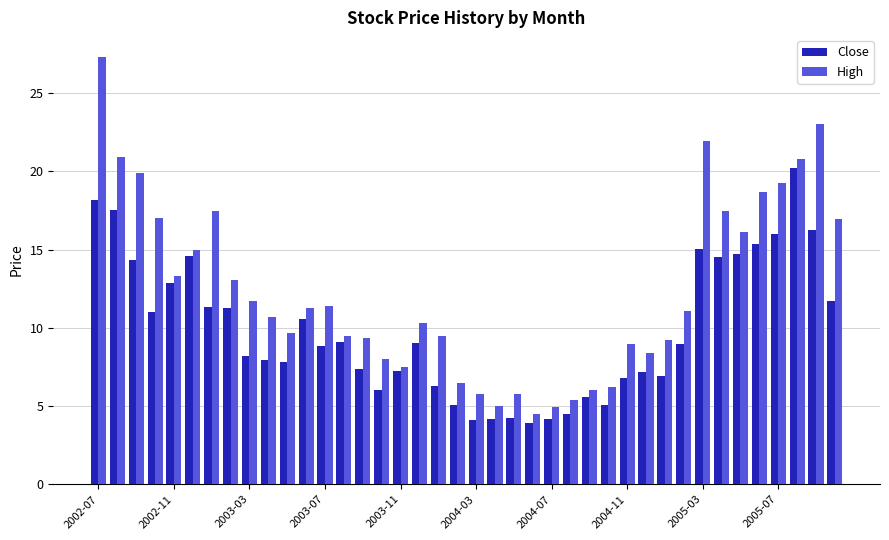

What is the average value of the Close series?

9.9